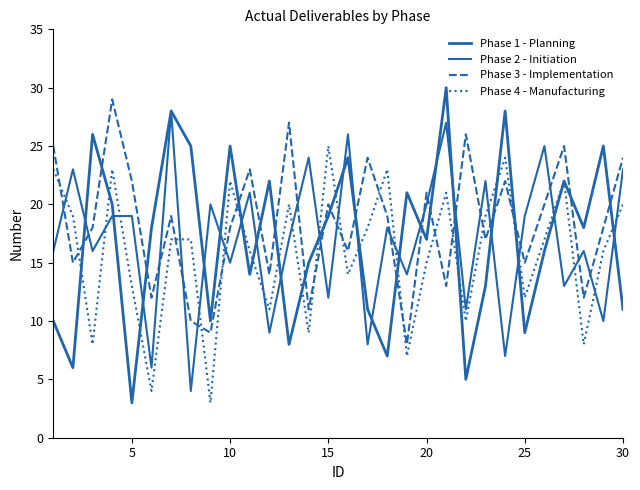

Reading left to right, extract all data points from this chart.

Phase 1 - Planning: 10	6	26	20	3	18	28	25	10	25	14	22	8	15	19	24	11	7	21	17	30	5	13	28	9	16	22	18	25	11
Phase 2 - Initiation: 16	23	16	19	19	6	28	4	20	15	21	9	17	24	12	26	8	18	14	20	27	11	22	7	19	25	13	16	10	23
Phase 3 - Implementation: 25	15	18	29	22	12	19	10	9	18	23	14	27	11	20	16	24	19	8	21	13	26	17	22	15	20	25	12	18	24
Phase 4 - Manufacturing: 23	19	8	23	13	4	17	17	3	22	16	11	20	9	25	14	18	23	7	15	21	10	19	24	12	17	22	8	16	20